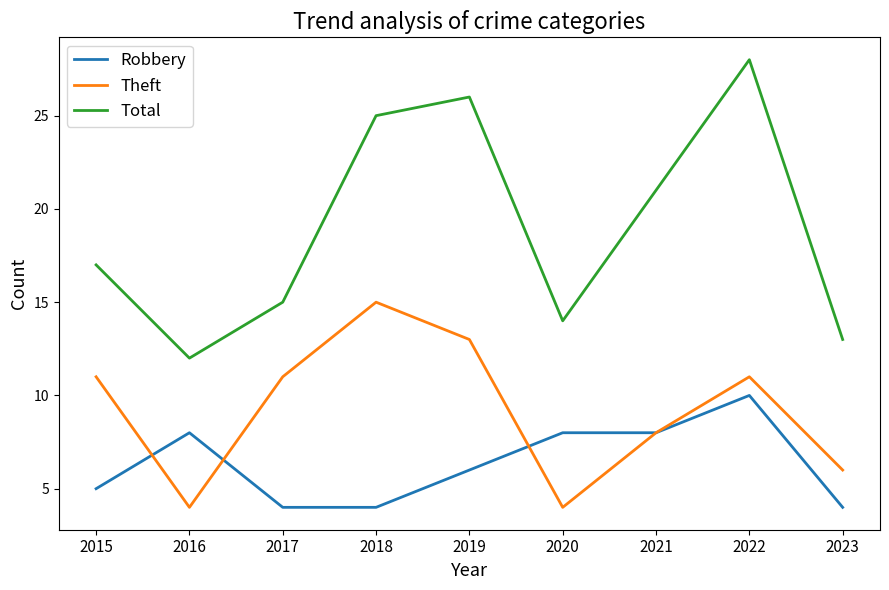

What is the difference between the highest and lowest values at 2018?

21